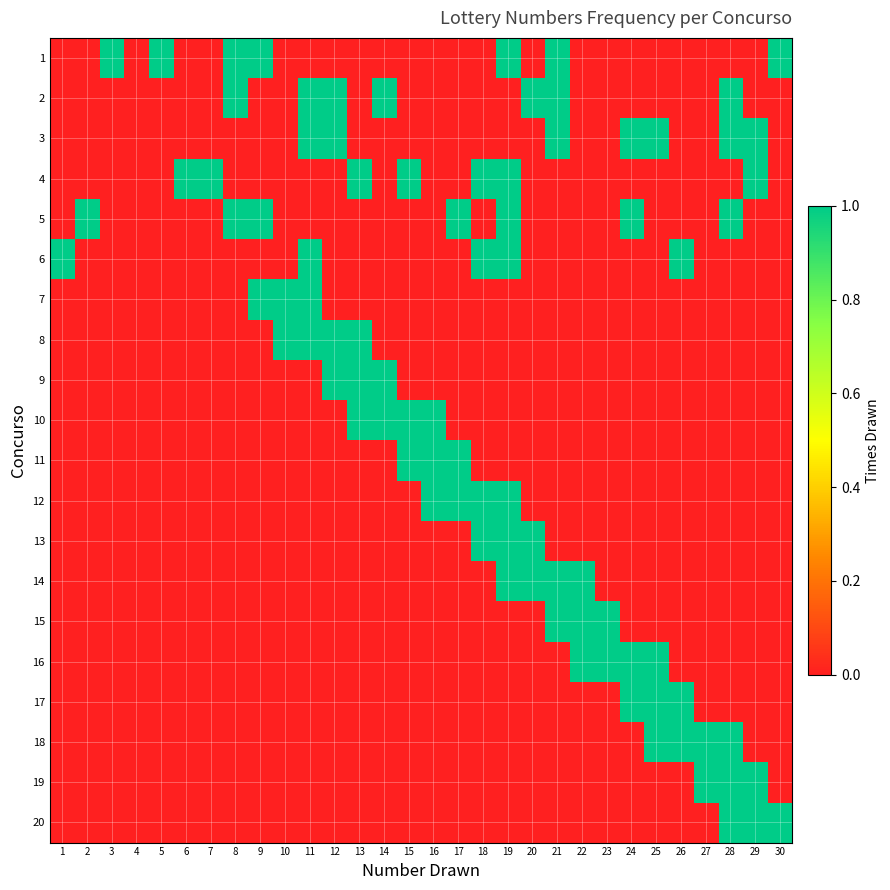

Which has a higher value, 17 or 10?

17